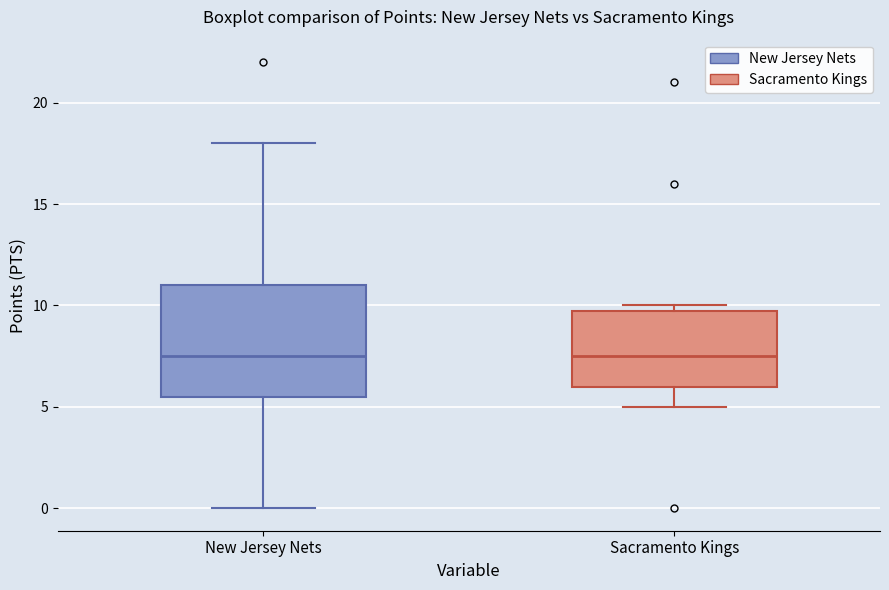

Reading left to right, read every box against the y-axis: the position of its median line, the range the box covers, and the ends of its whiskers. The values are not printed on the chart, so give them approximately, as read against the axis.

New Jersey Nets: median 7.5, box 5.5 to 11.0, whiskers 0.0 to 18.0
Sacramento Kings: median 7.5, box 6.0 to 10.0, whiskers 5.0 to 10.0 (just above the box's upper edge)